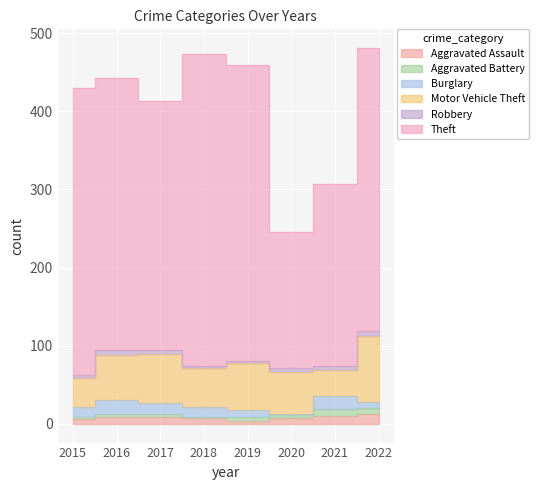

At which label does Aggravated Battery reach its peak?

2021